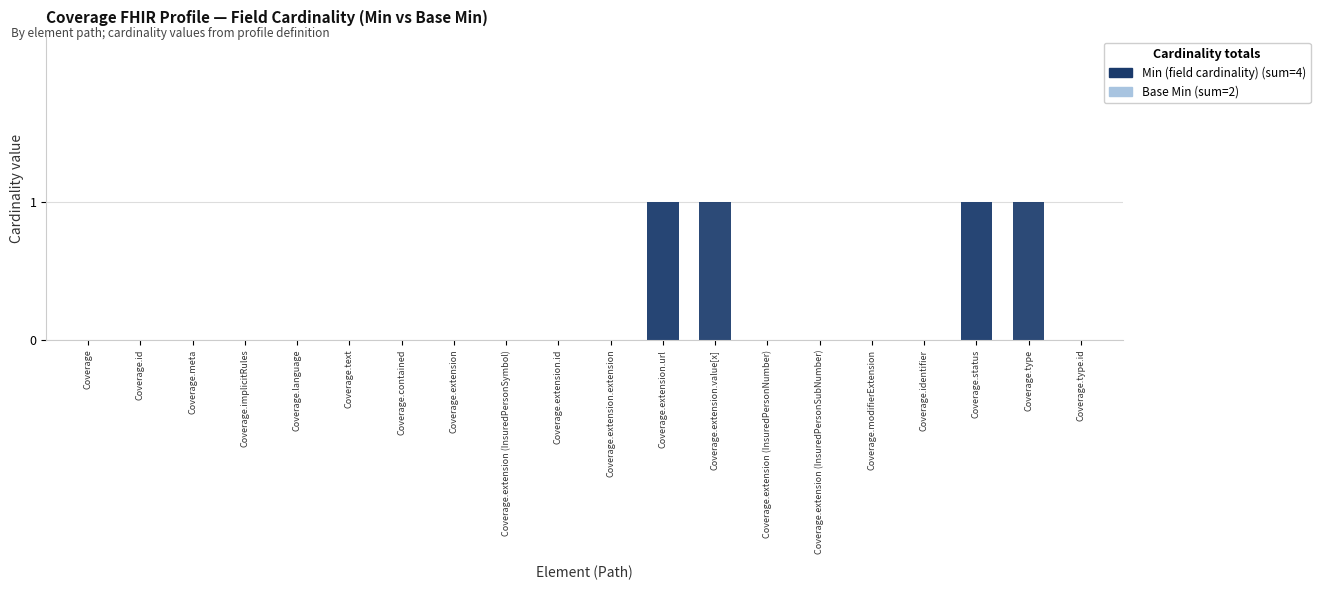

Is the value of Min (field cardinality) (sum=4) at Coverage.extension.url greater than the value of Base Min (sum=2) at Coverage.extension (InsuredPersonSymbol)?

Yes